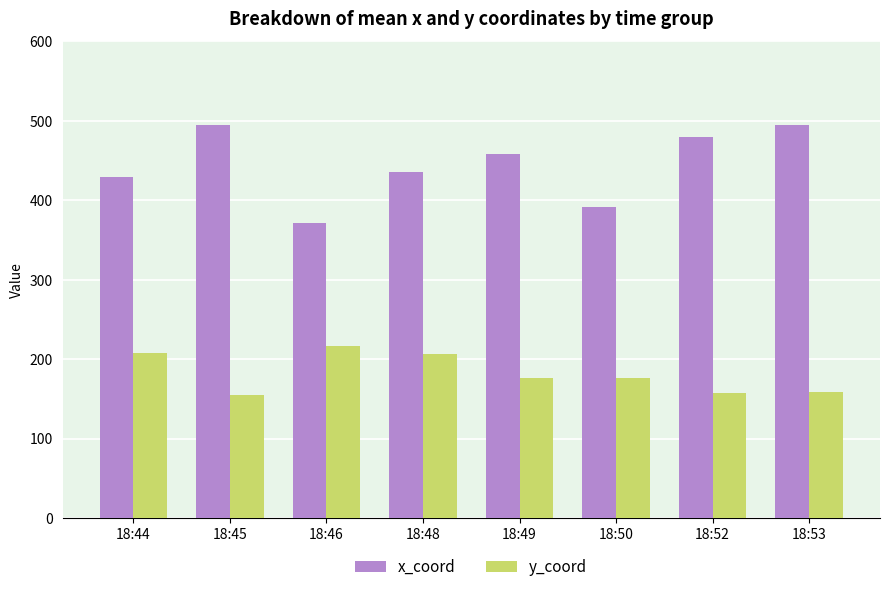

How many bars are there in each group?

2